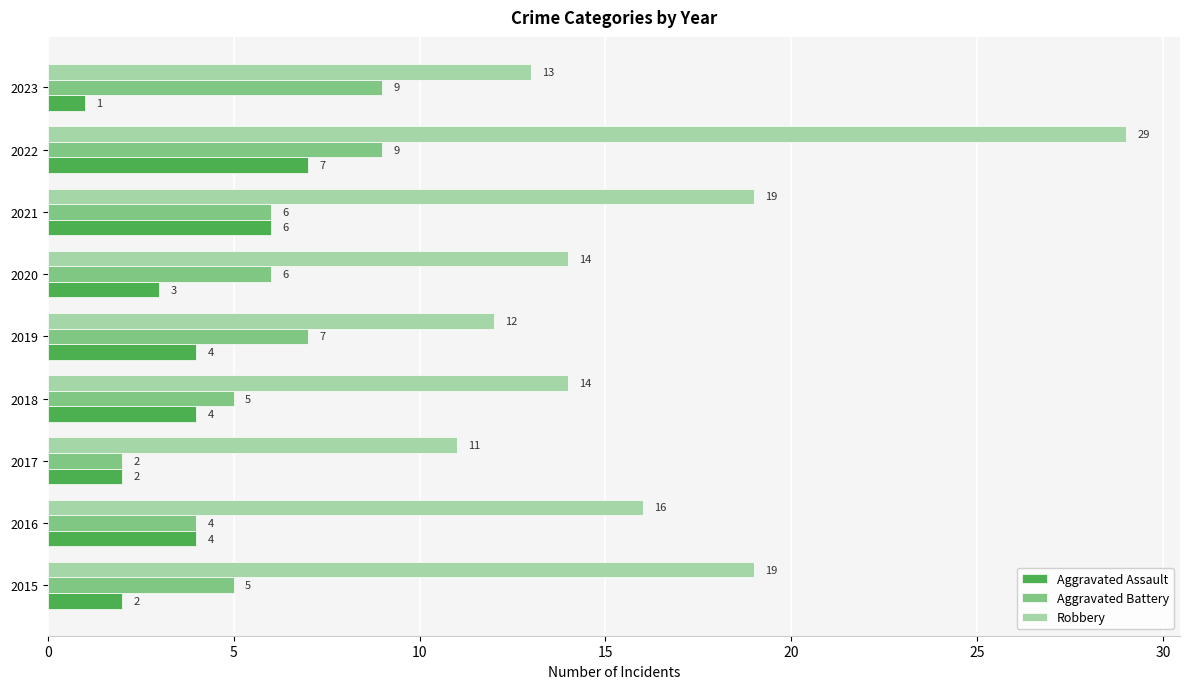

What is the sum of the Robbery values at 2021 and 2022?

48